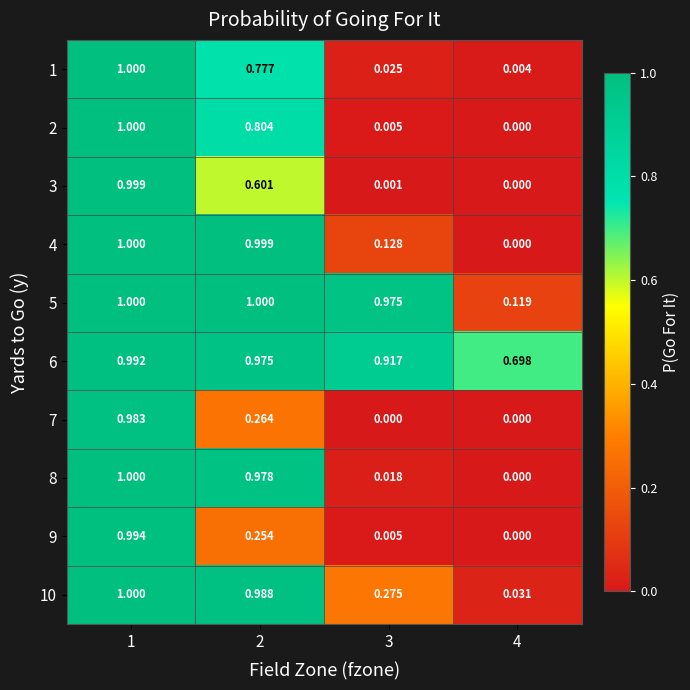

Is the value of 10 at 3 greater than the value of 6 at 2?

No